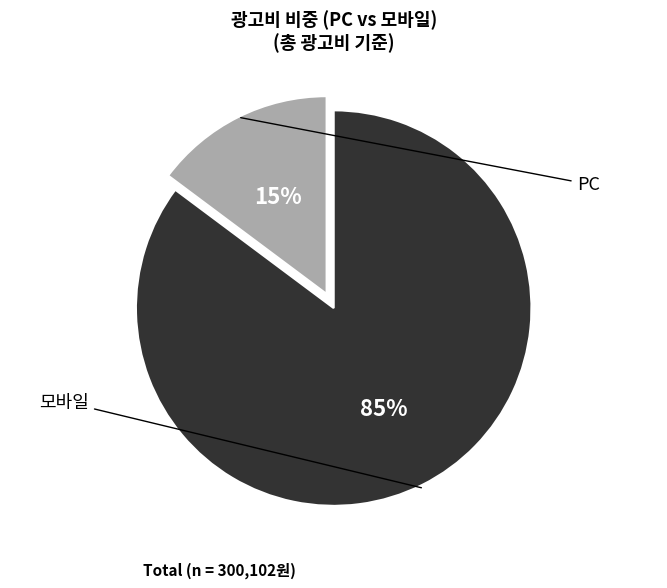

To the nearest percent, what is the average slice percentage?

50%